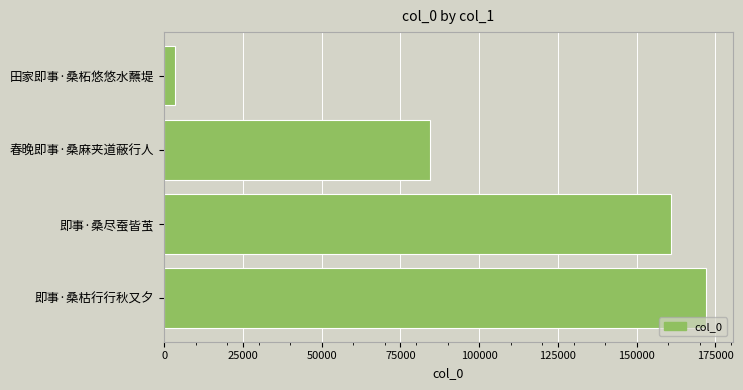

What is the ratio of the value at 即事·桑枯行行秋又夕 to the value at 即事·桑尽蚕皆茧?

1.1